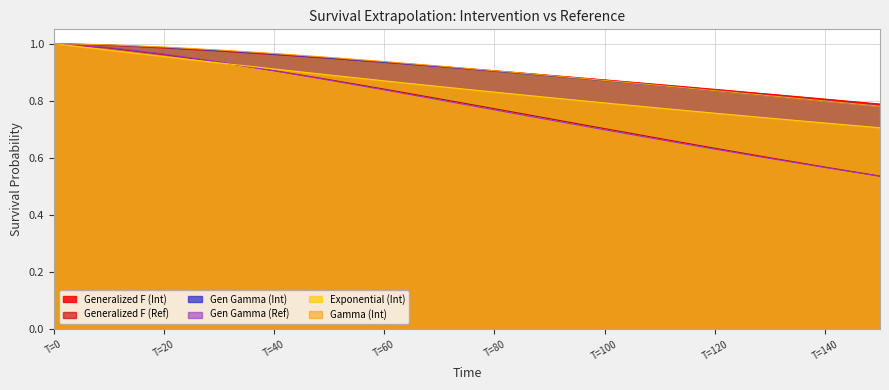

True or false: Gen Gamma (Int) and Generalized F (Ref) cross at least once.

False